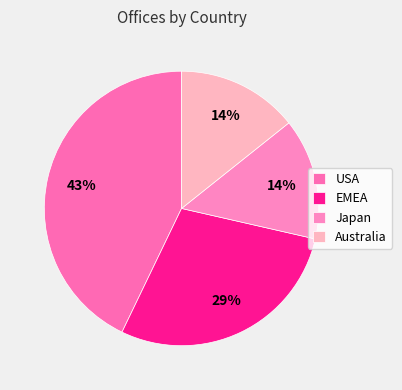

How many slices are in this pie chart?

4